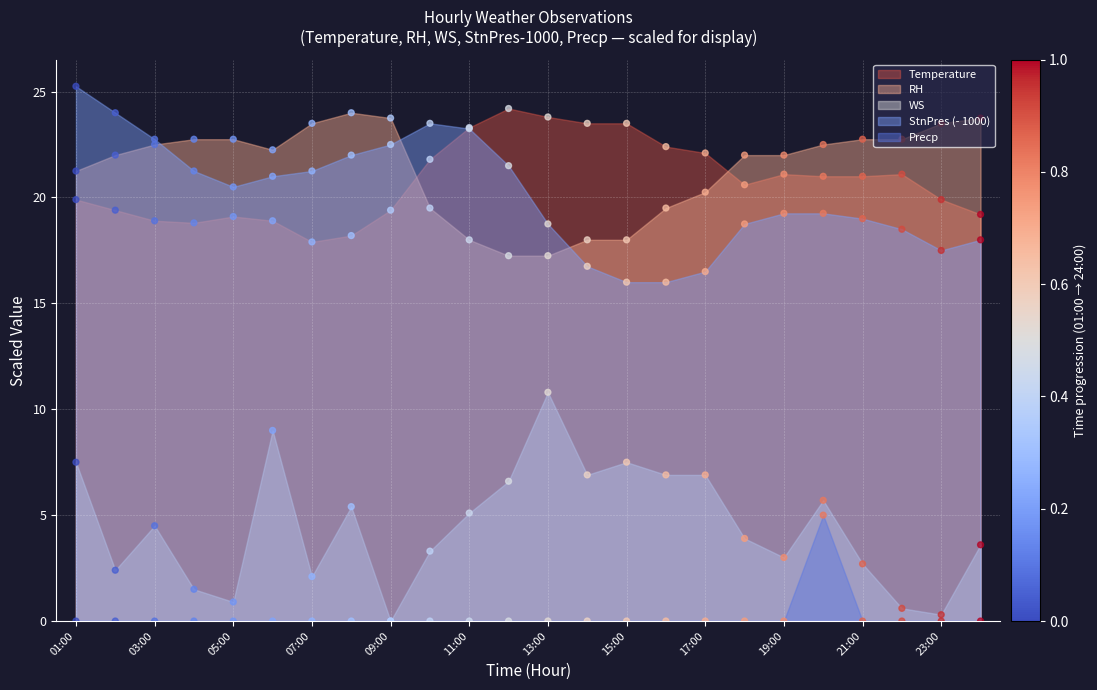

What are all the series names shown in the legend?

Temperature (pts), RH (pts), WS (pts), StnPres (- 1000) (pts), Precp (pts)